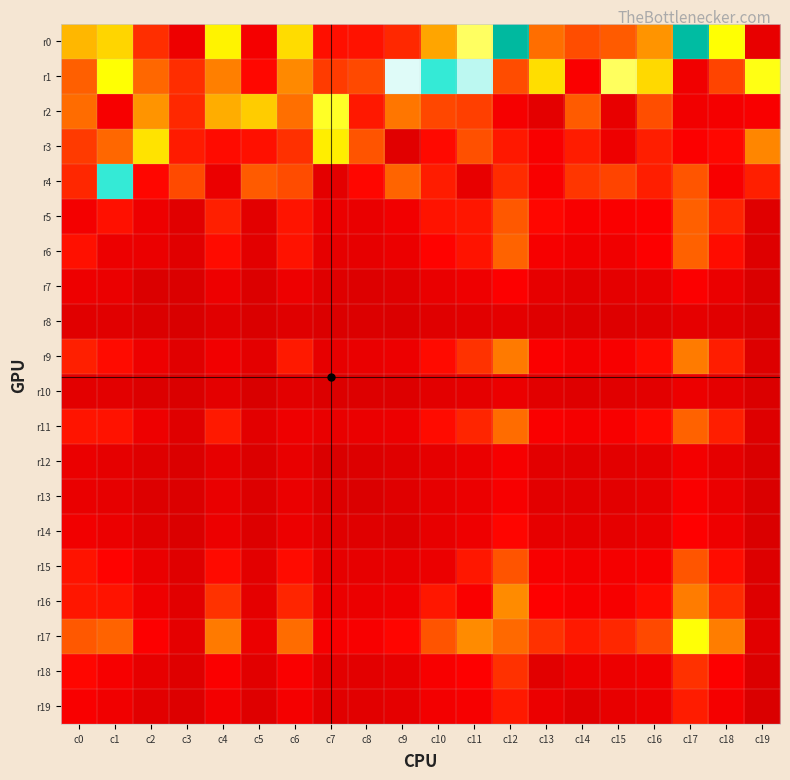

At which category is the sum across all series the highest?

c17